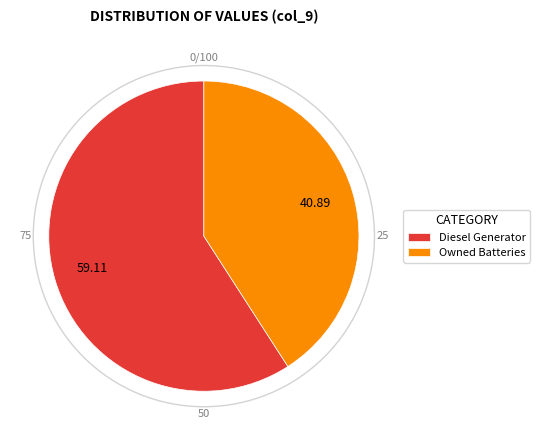

Is there any slice that represents more than half of the pie?

Yes